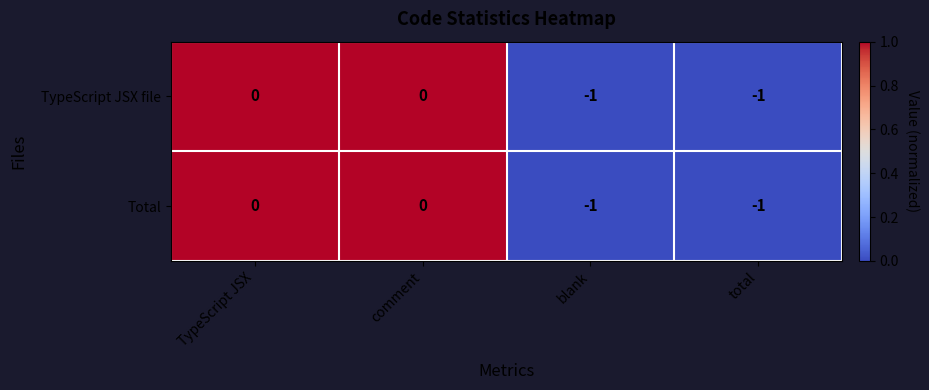

Is the value of Total at blank greater than the value of TypeScript JSX file at comment?

No